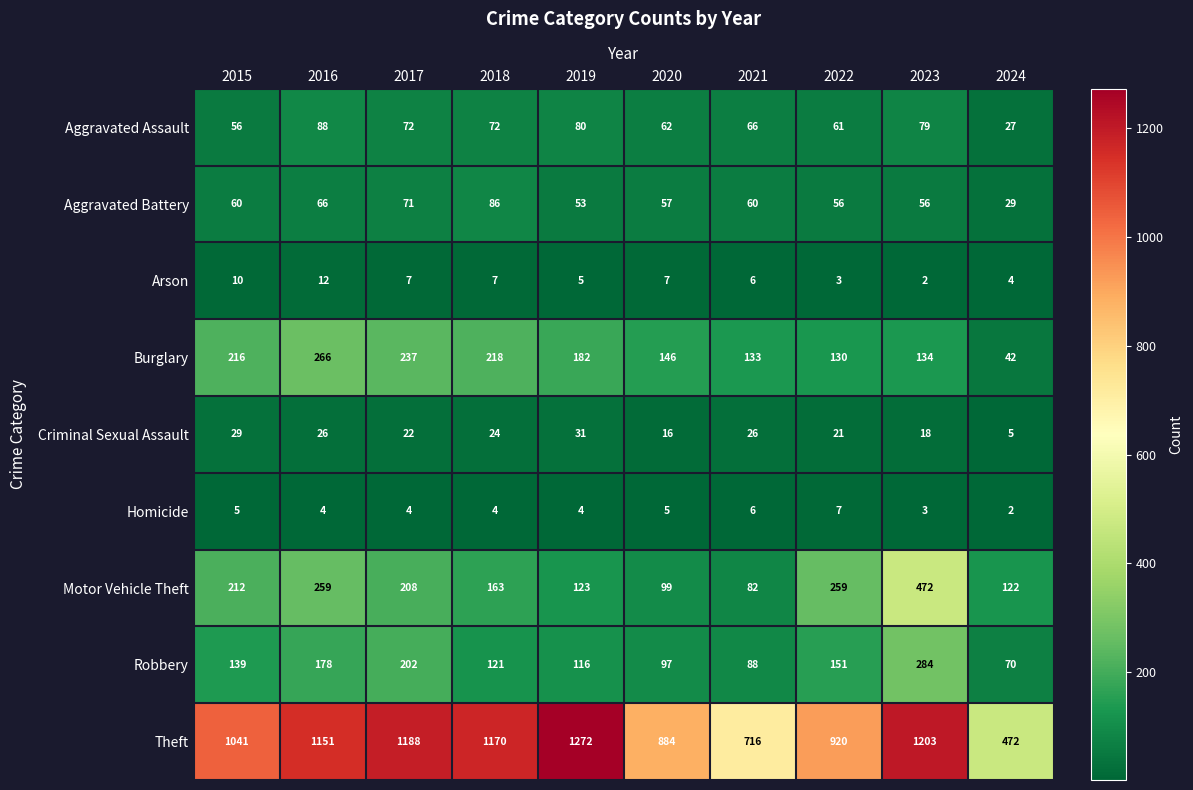

What is the greatest value displayed?

1272